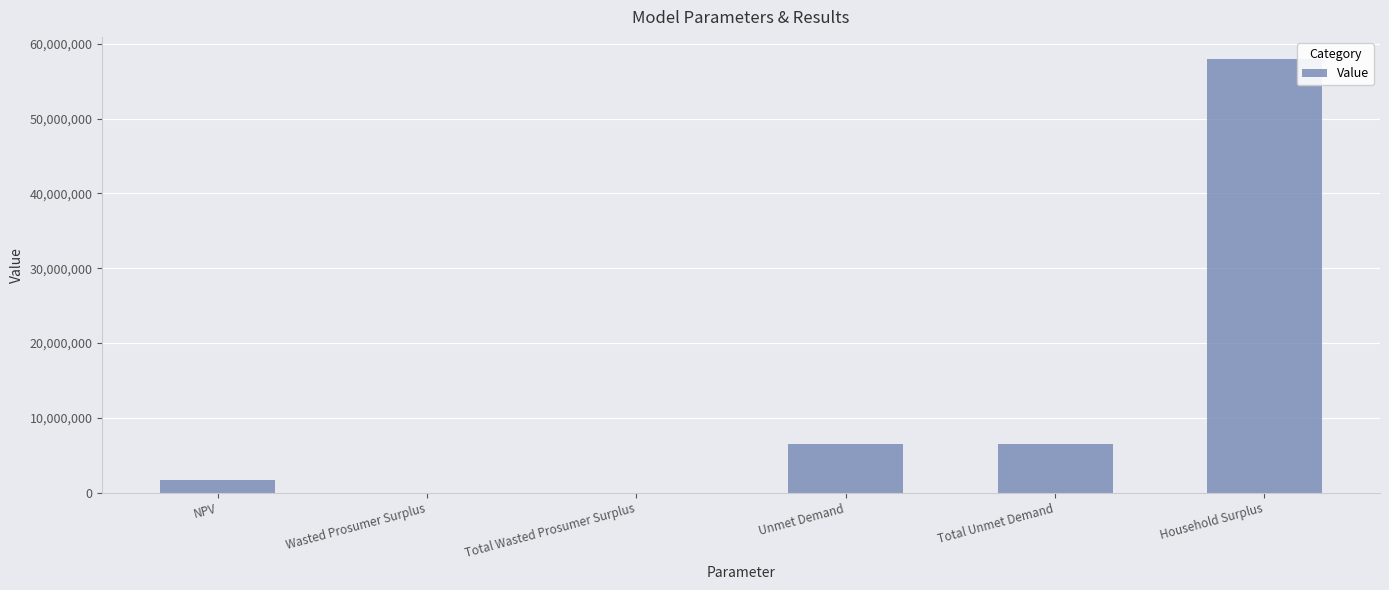

What is the sum of the values at NPV and Household Surplus?

59691881.6